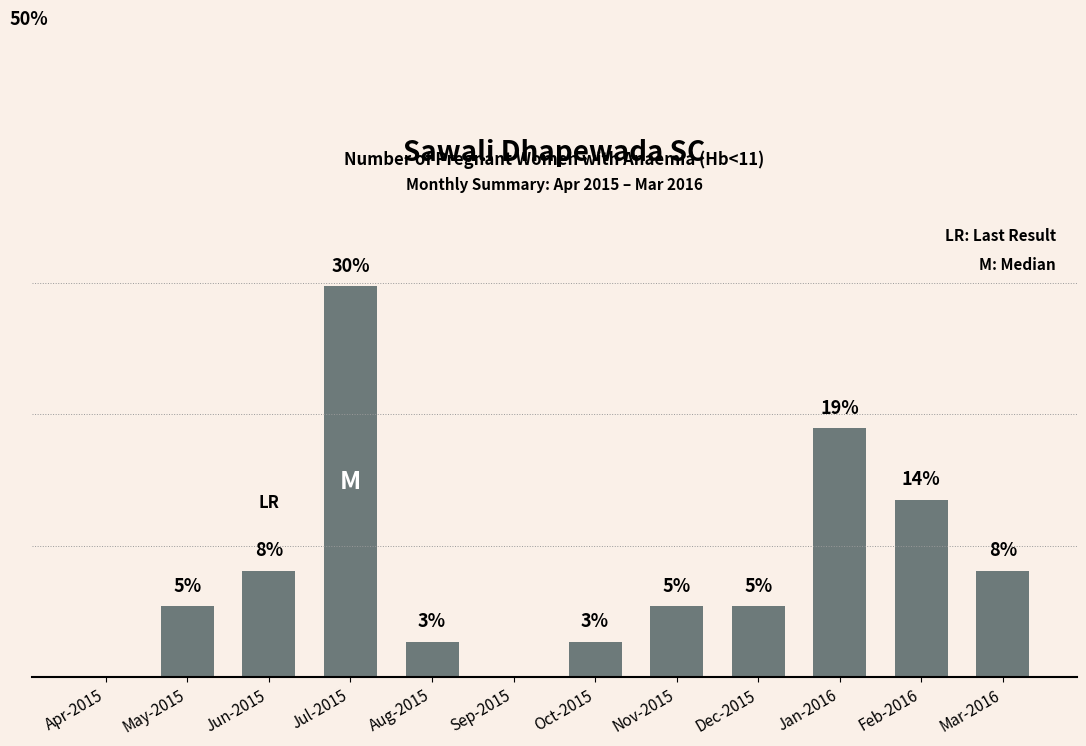

What is the ratio of the value at Oct-2015 to the value at May-2015?

0.5